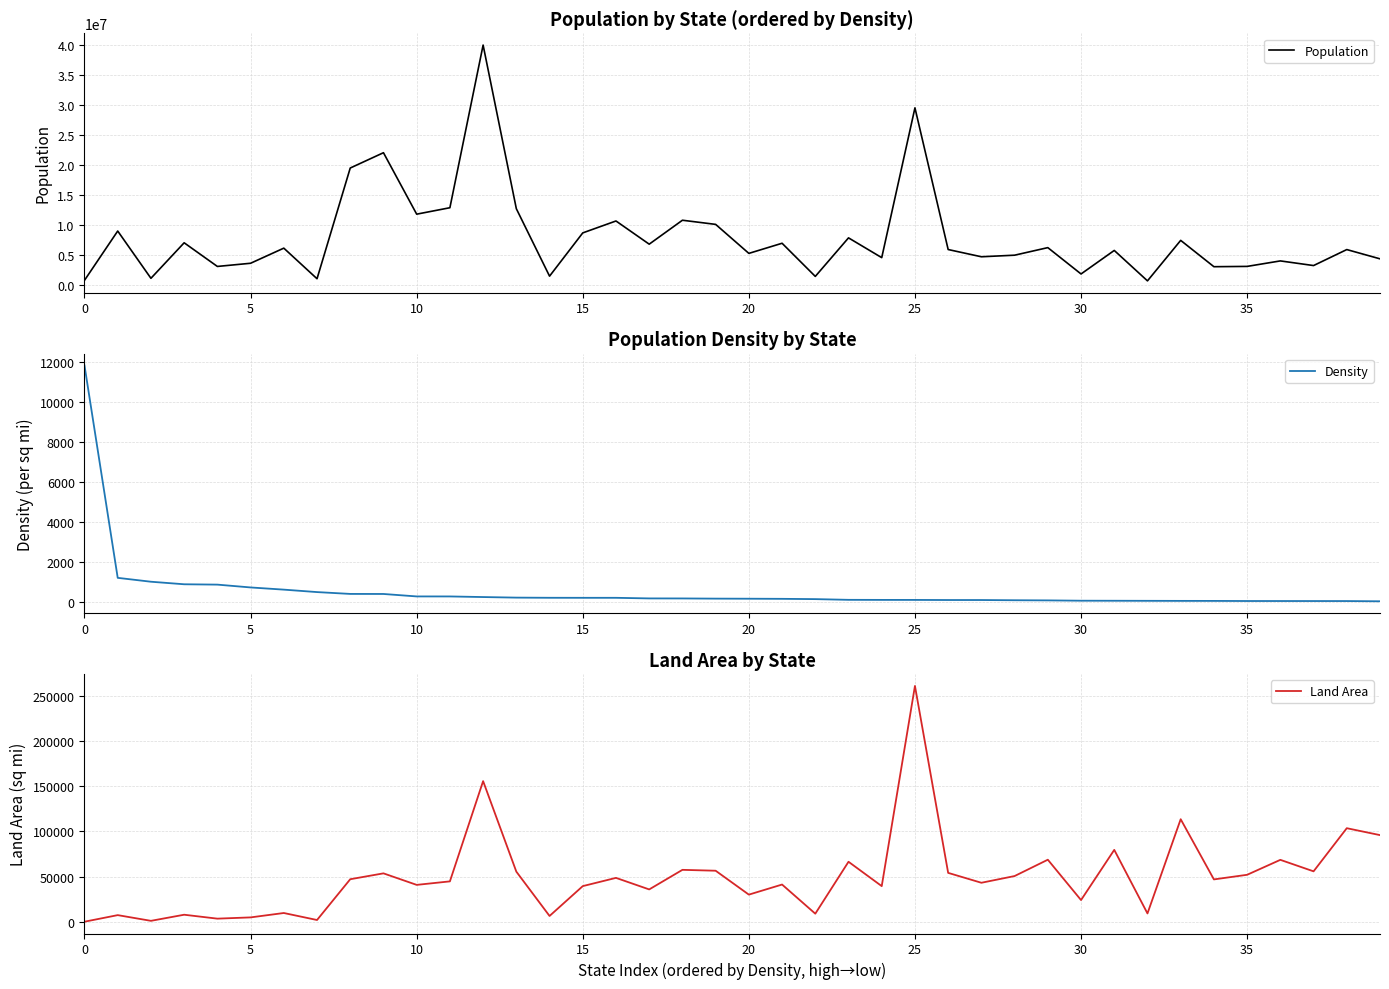

How many interior local valleys does the Population series have?

14